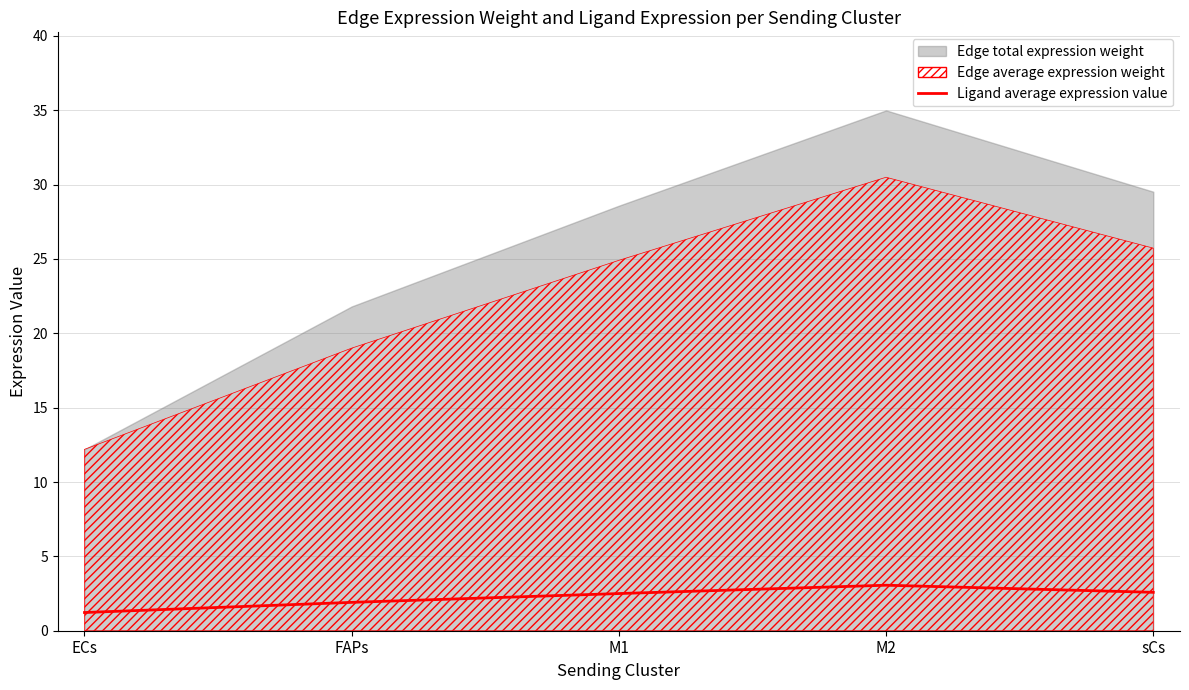

How many data points are above 2?

3